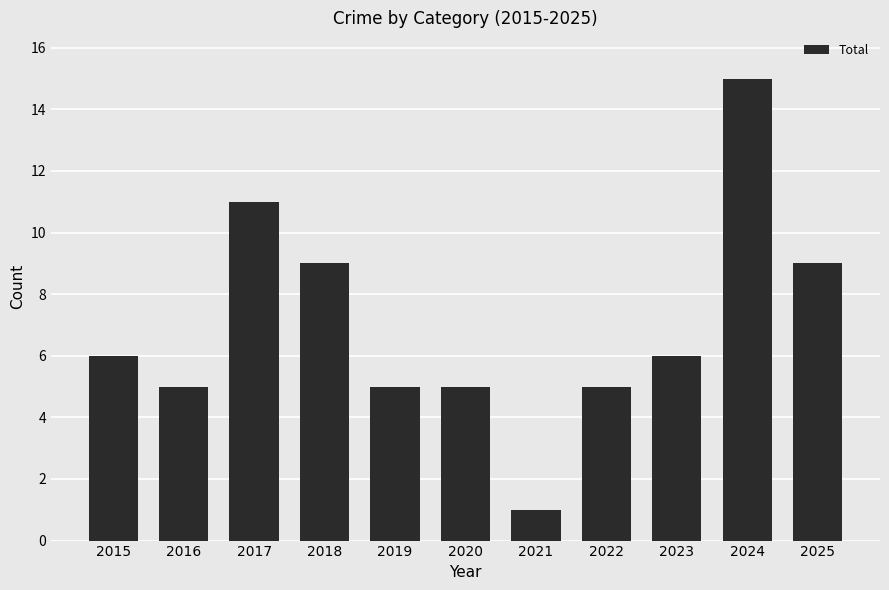

What is the minimum value shown in the chart?

1